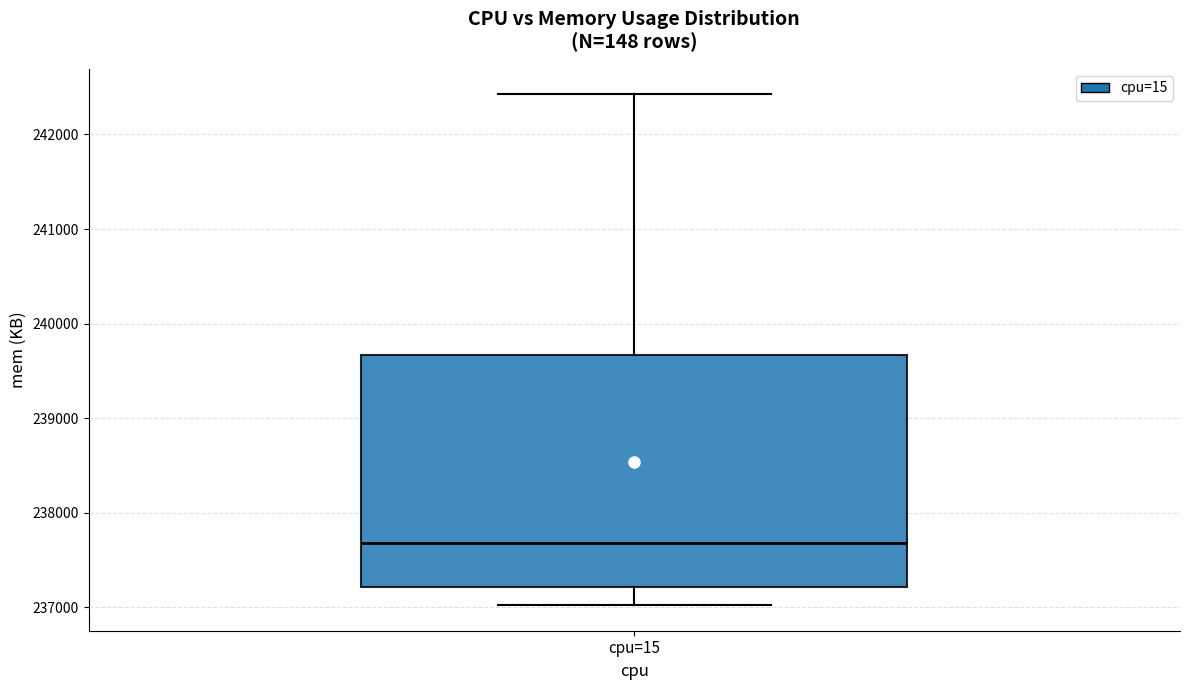

Transcribe this box plot: give where the median line is, the range the box spans, and where the two whiskers end, as read against the y-axis. The values are not printed on the chart, so give them approximately, as read against the axis.

median 237700, box 237200 to 239700, whiskers 237000 to 242400